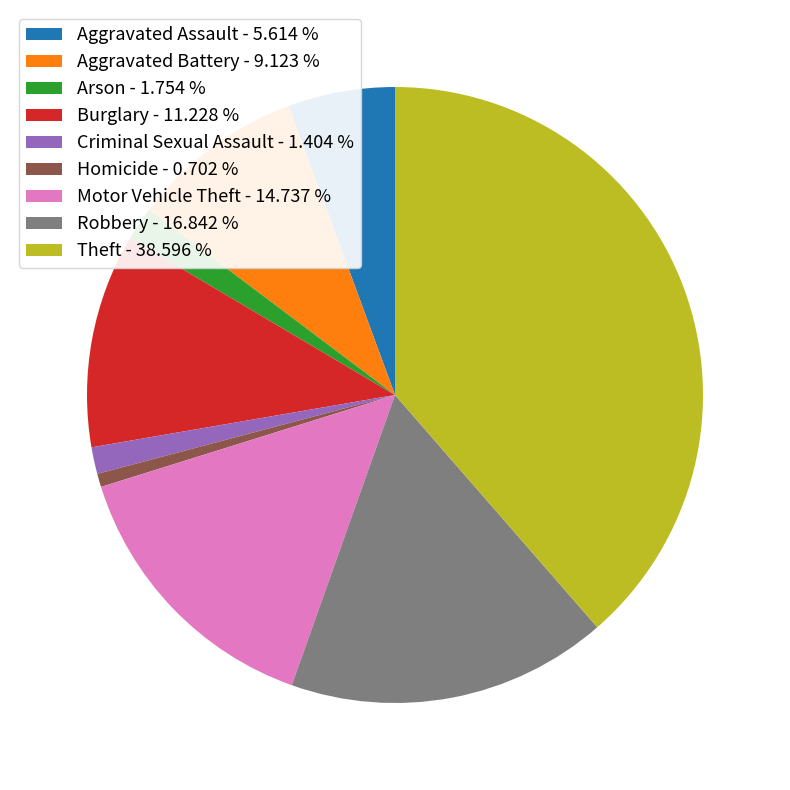

Is Robbery the majority of the pie?

No